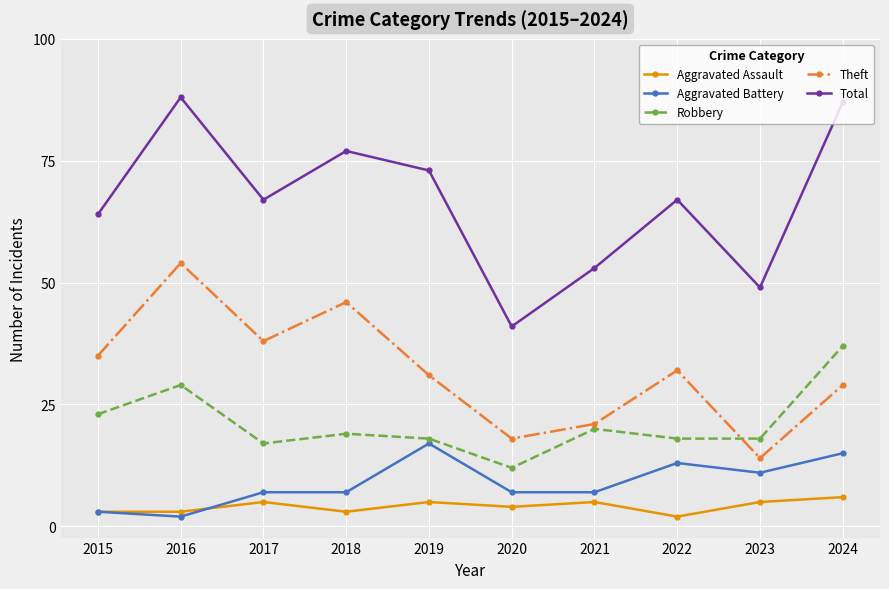

What is the difference between the highest and lowest values at 2017?

62